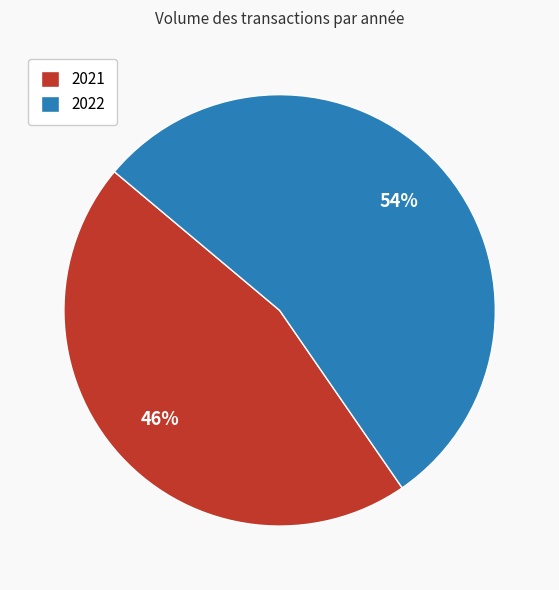

Is 2021 the majority of the pie?

No